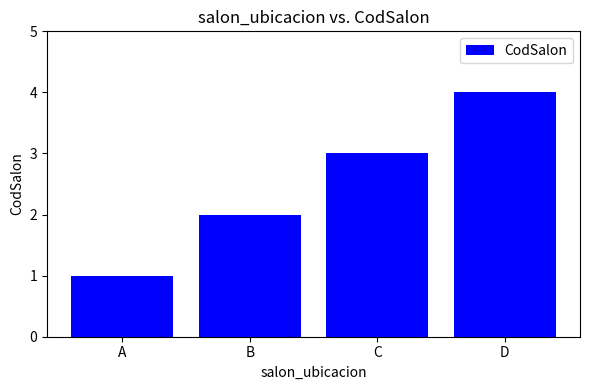

What is the sum of the values at D and C?

7